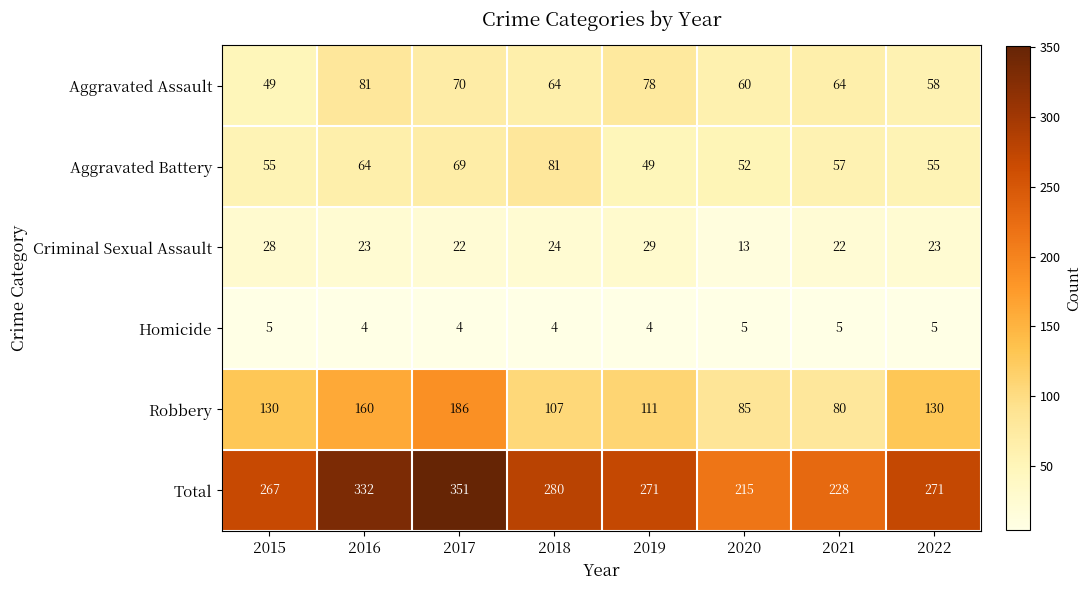

What is the average value of the Robbery series?

124